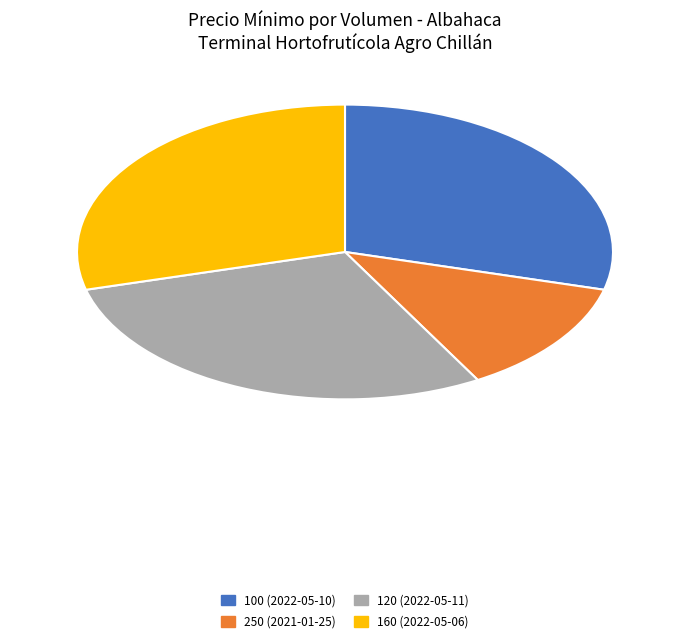

What is the smallest slice in the pie chart?

250 (2021-01-25)